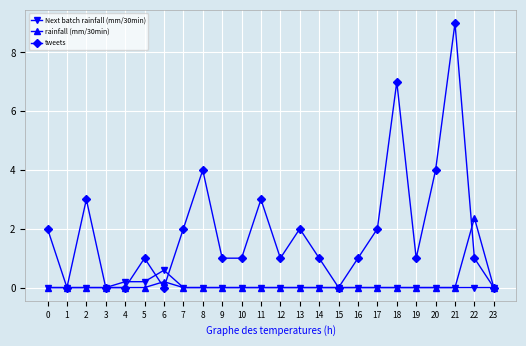

Which series has the widest spread of values?

tweets